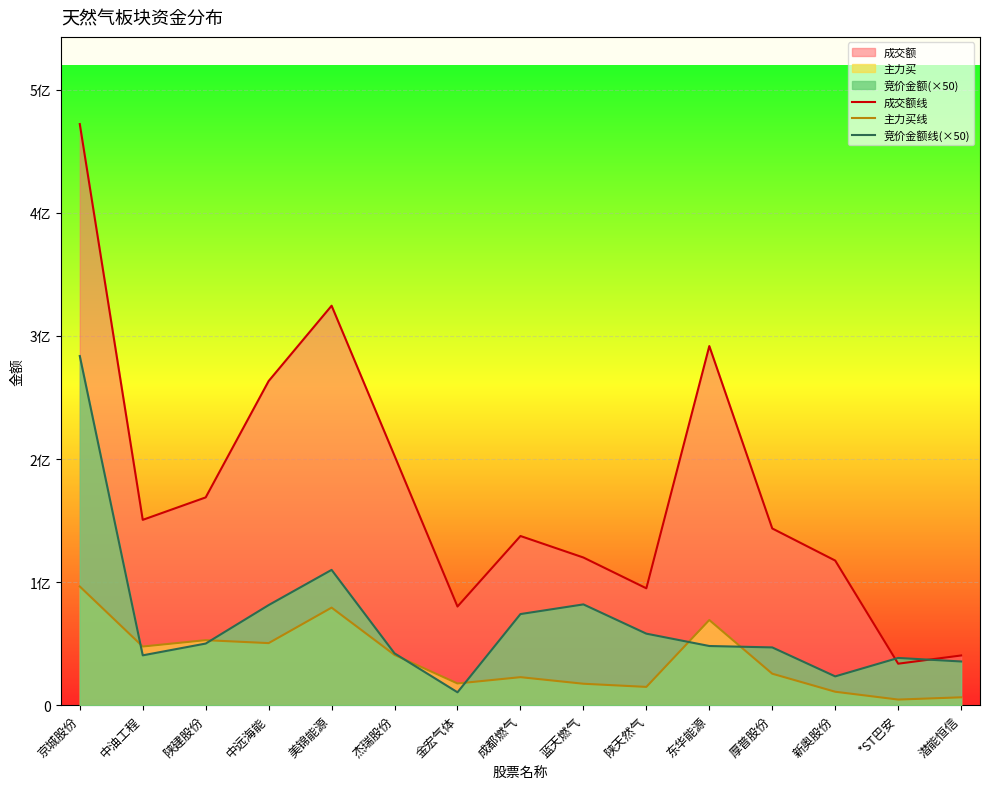

True or false: 主力买线 has a value of 6379754 at 潜能恒信.

True